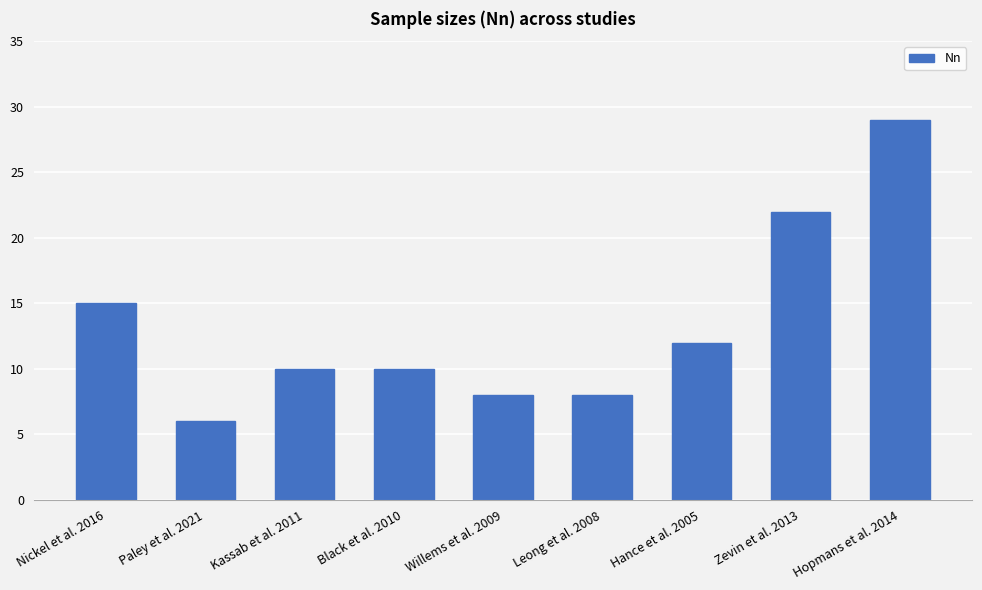

Which label corresponds to the smallest value in the chart?

Paley et al. 2021